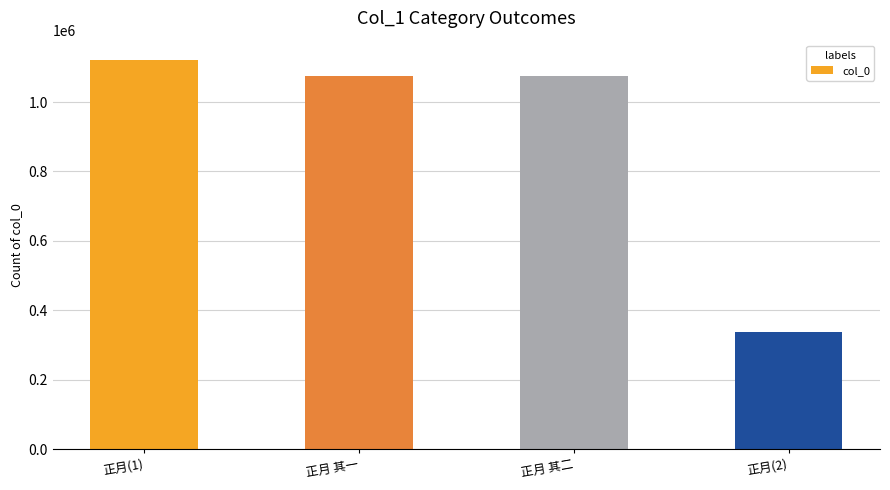

True or false: the data shows 1926731 at 正月(1).

False